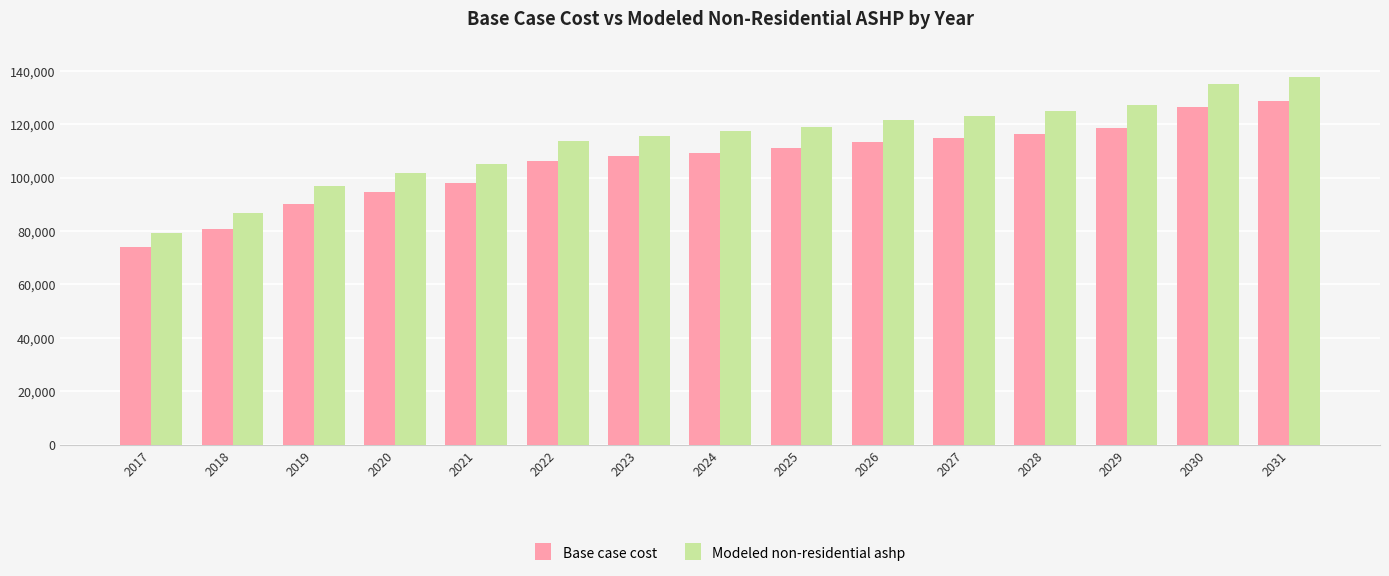

What is the highest value of the Modeled non-residential ashp series?

137439.5